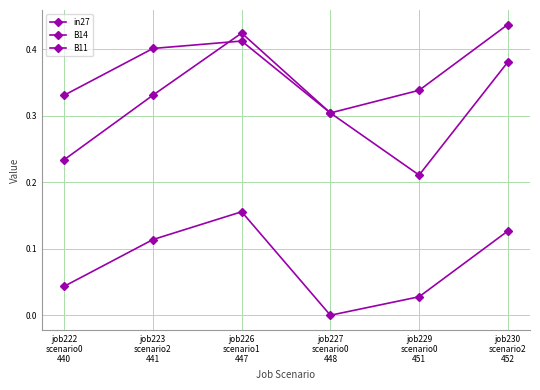

Is the value of B11 at job229
scenario0
451 greater than the value of in27 at job222
scenario0
440?

No